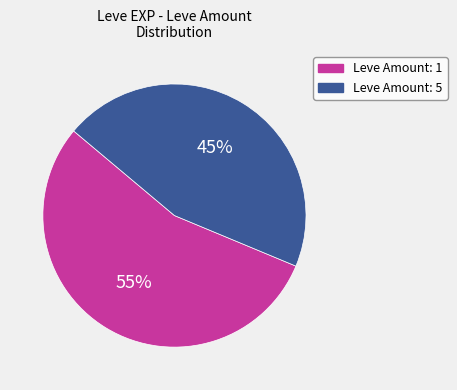

The Leve Amount: 5 slice represents 57% of the pie. True or false?

False